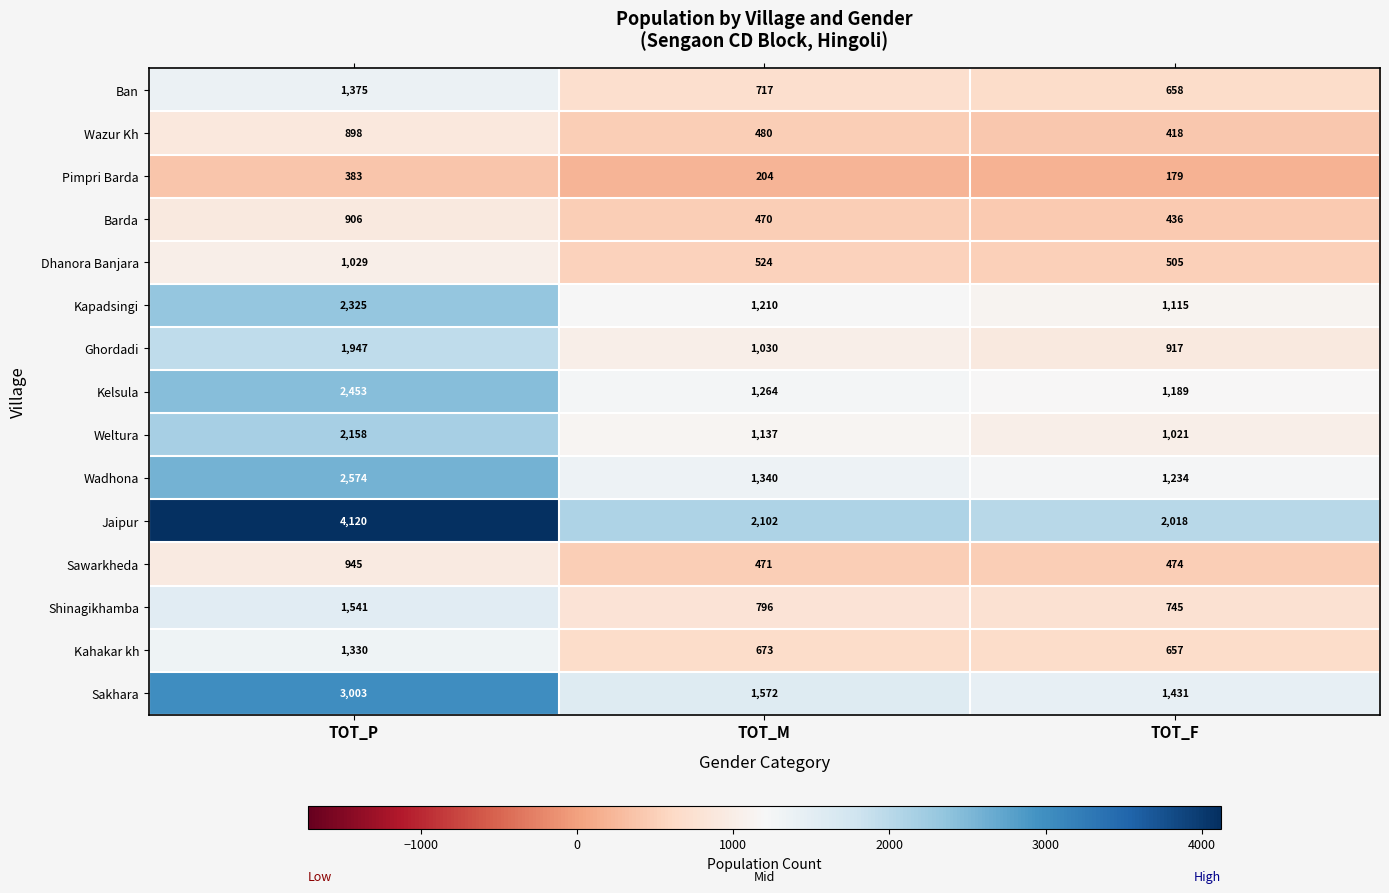

The Kahakar kh series shows 1330 at TOT_P. True or false?

True